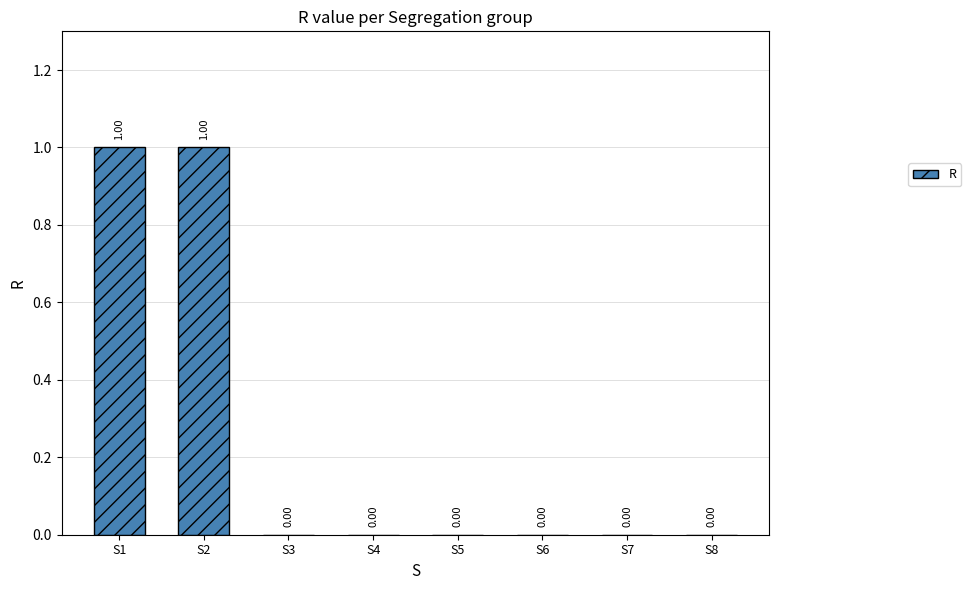

What is the greatest value displayed?

1